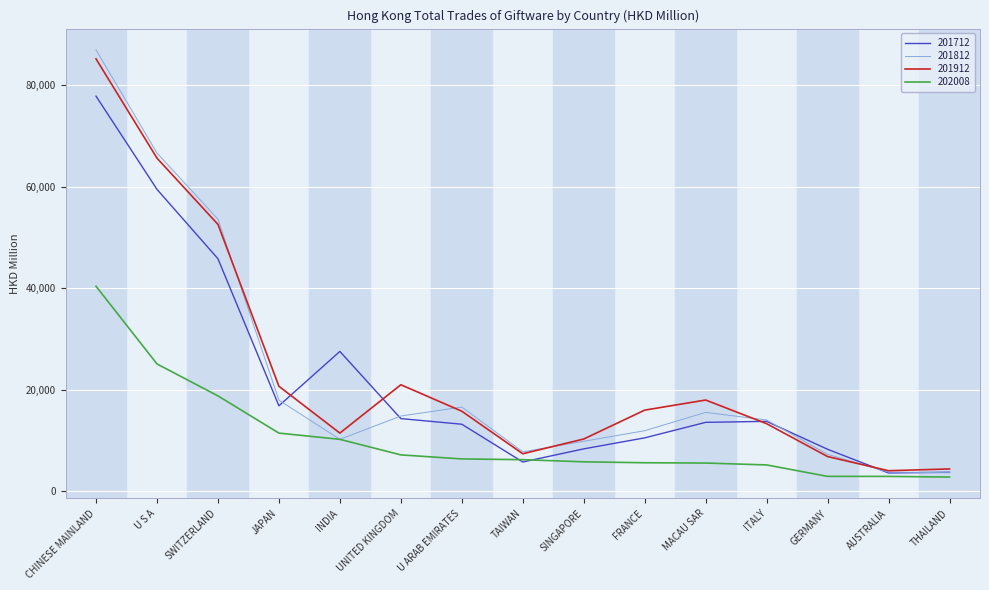

Does the chart display data point markers on the line(s)?

No